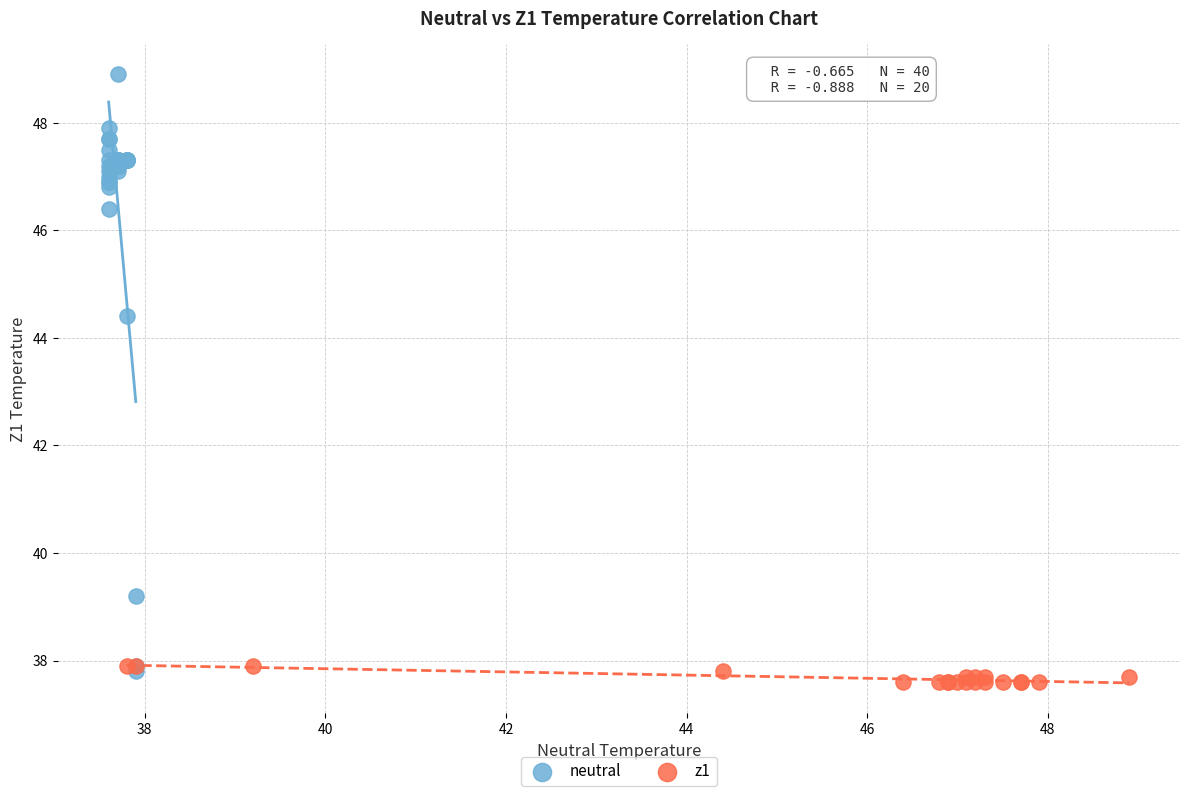

Which series contains the highest Y value?

neutral